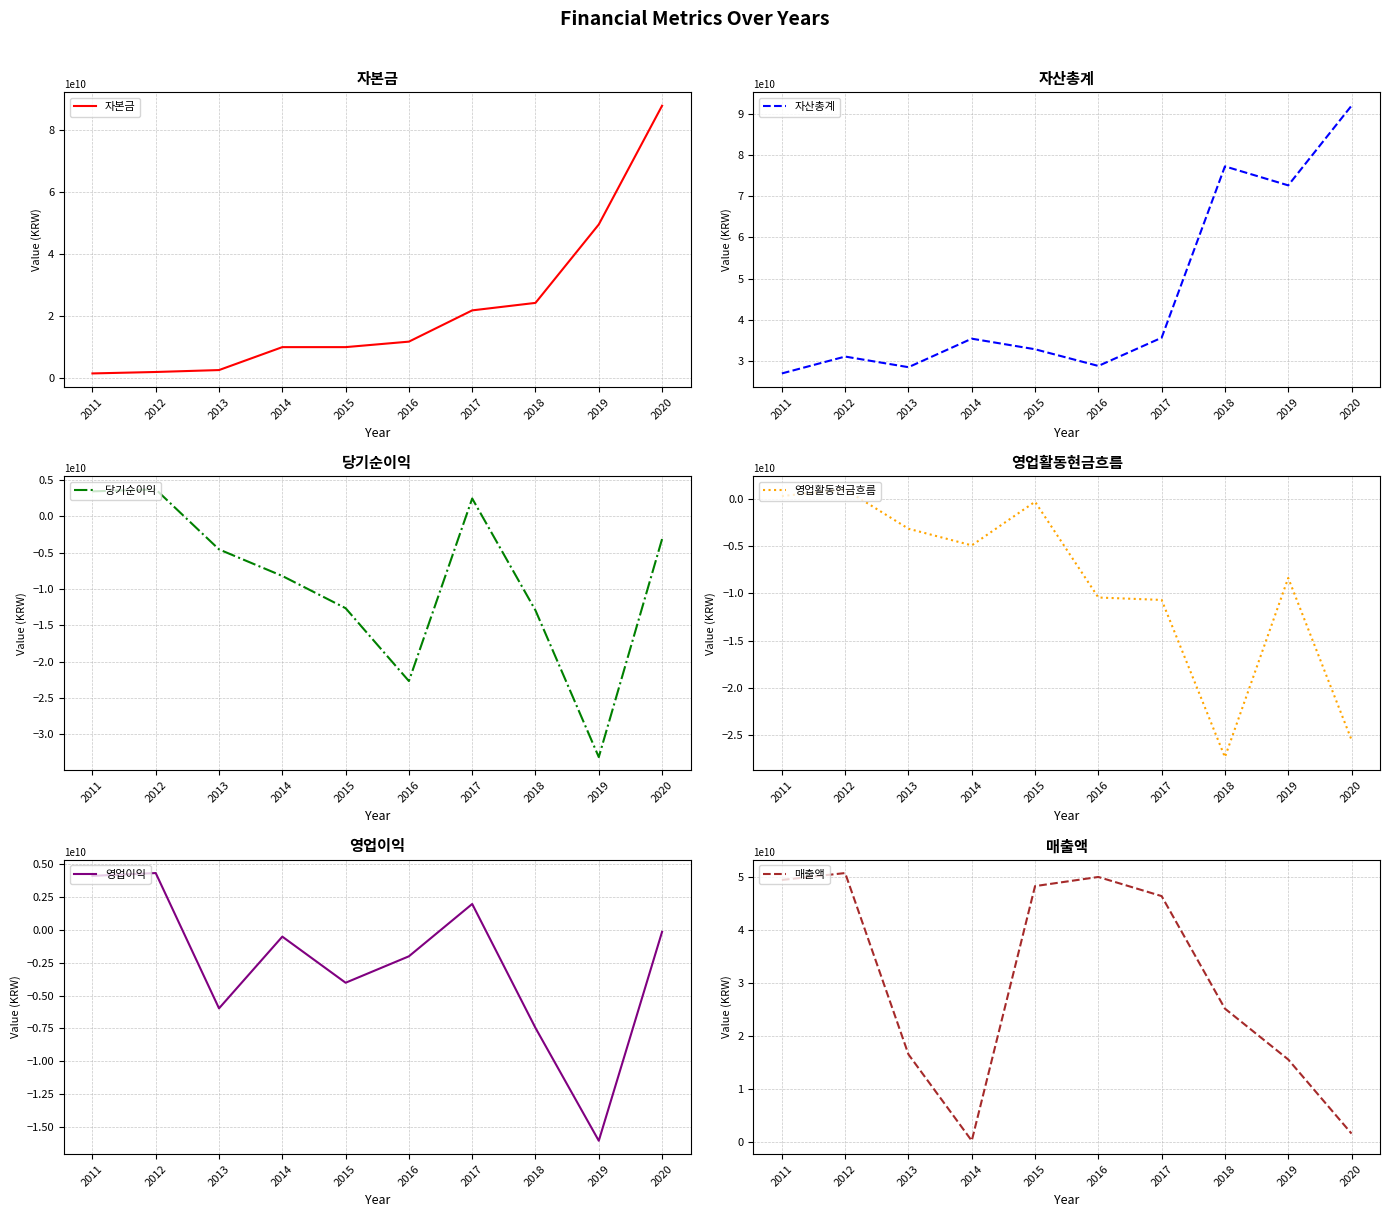

The value of 매출액 at 2020 is 1511000000. True or false?

True